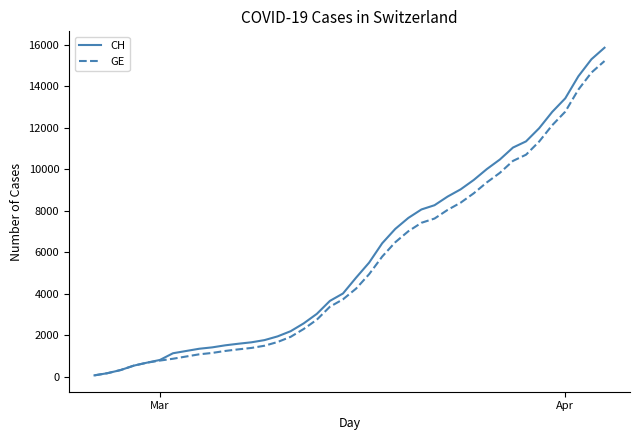

What is the maximum value for GE?

15208